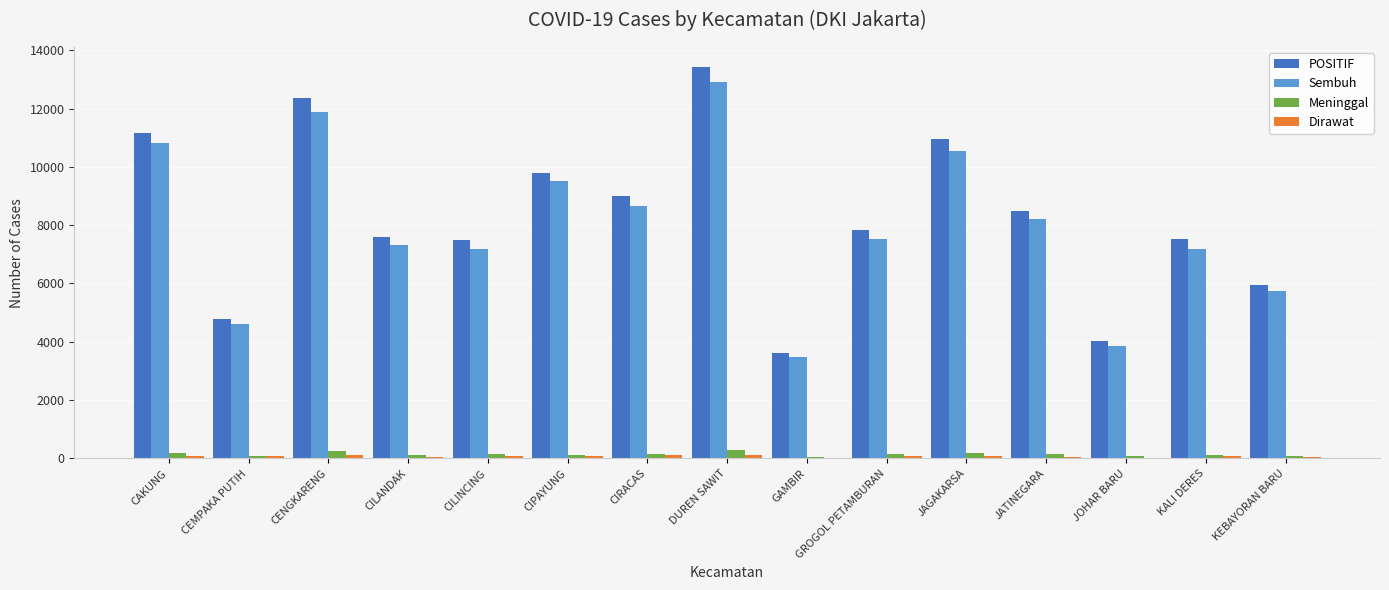

How many groups of bars are there?

15